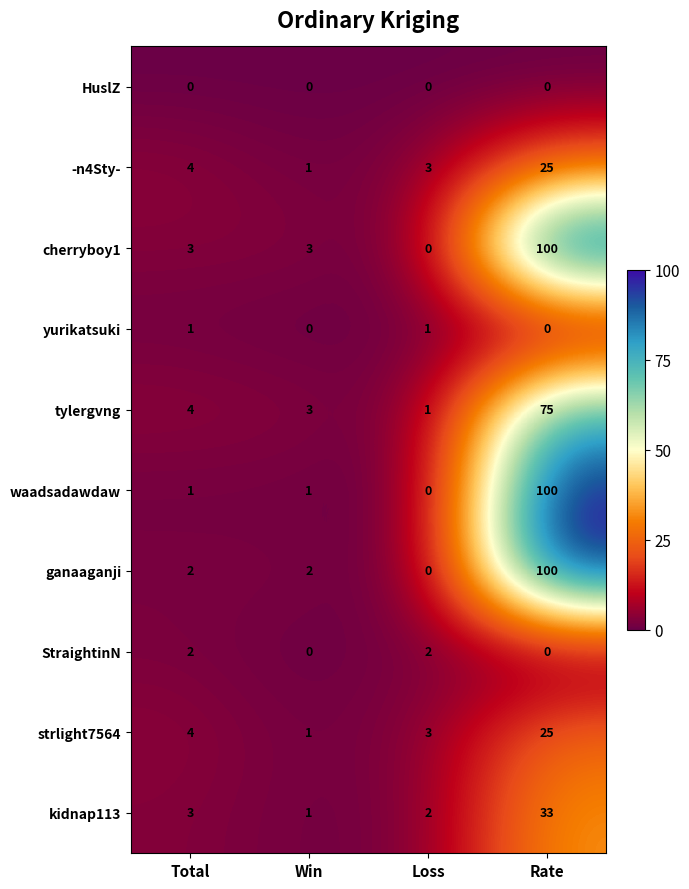

Where is strlight7564 nearest to the value 13?

Total